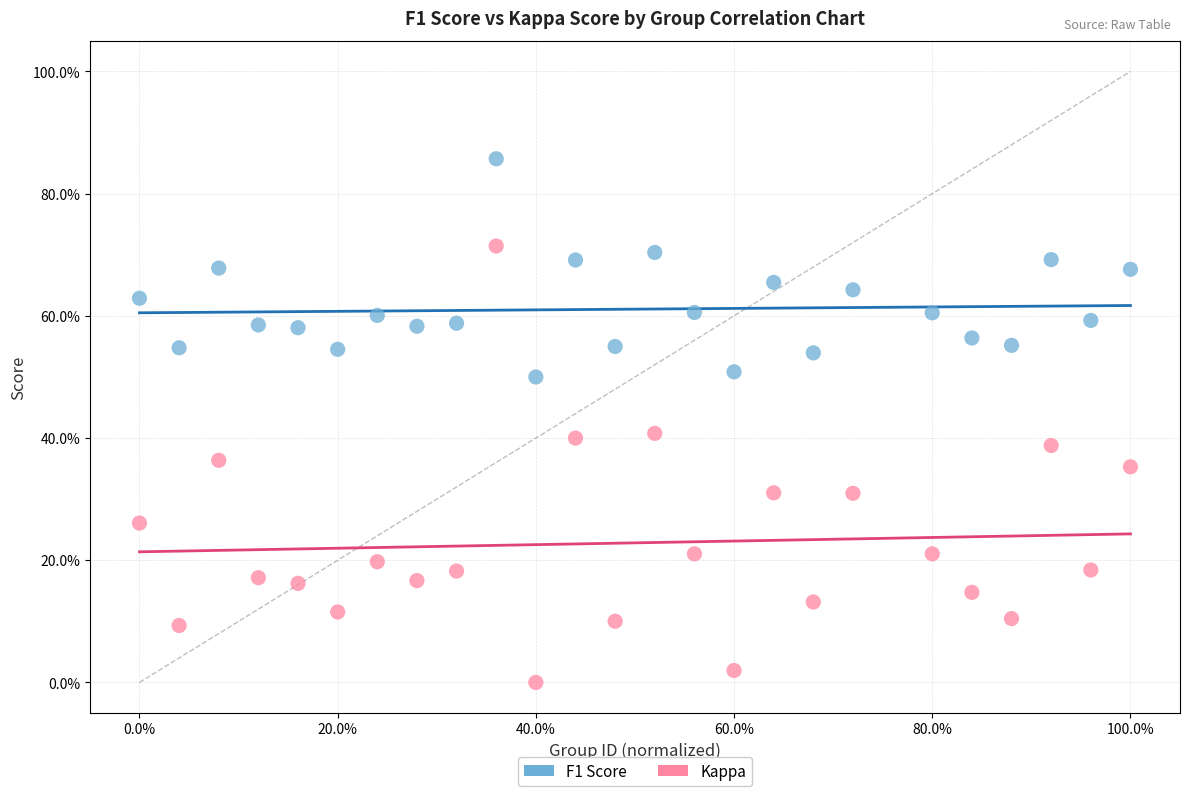

Which series reaches the maximum Y coordinate?

F1 Score